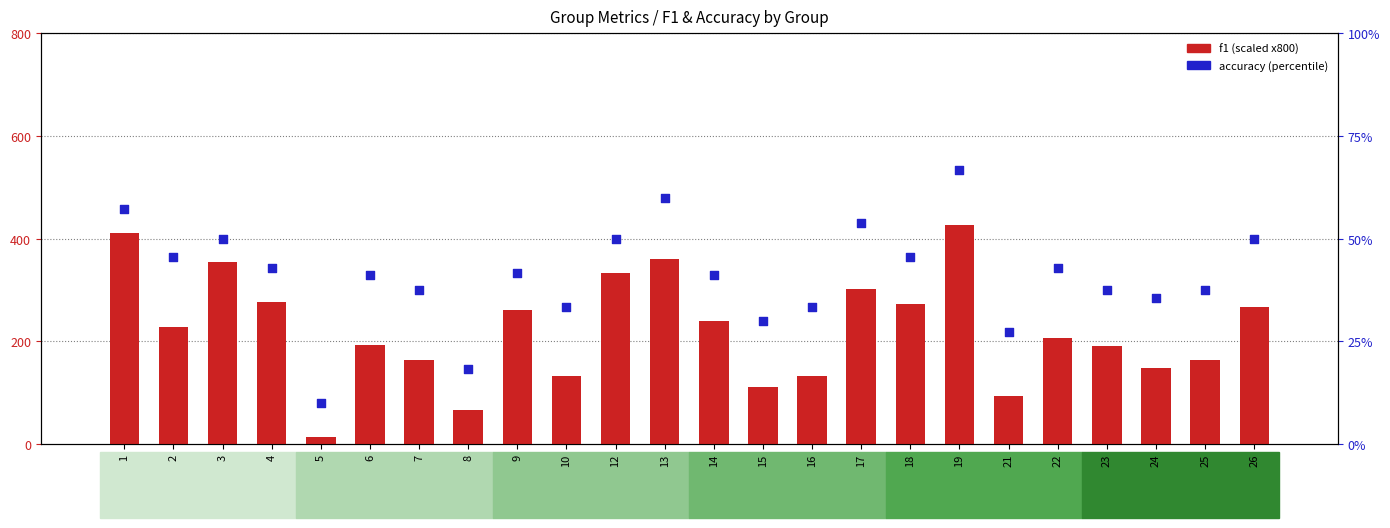

Which series has the largest total across all categories?

f1 (scaled)